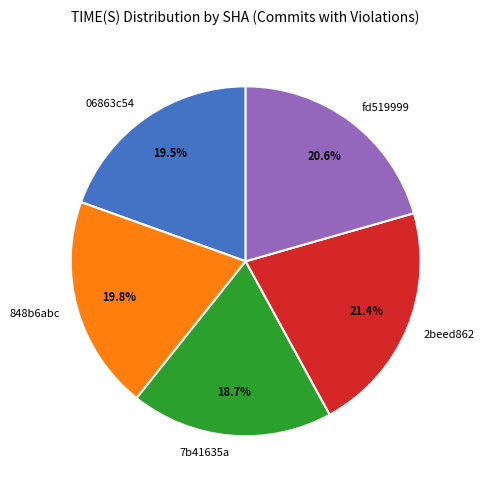

What percentage do fd519999 and 848b6abc together represent?

40.4%